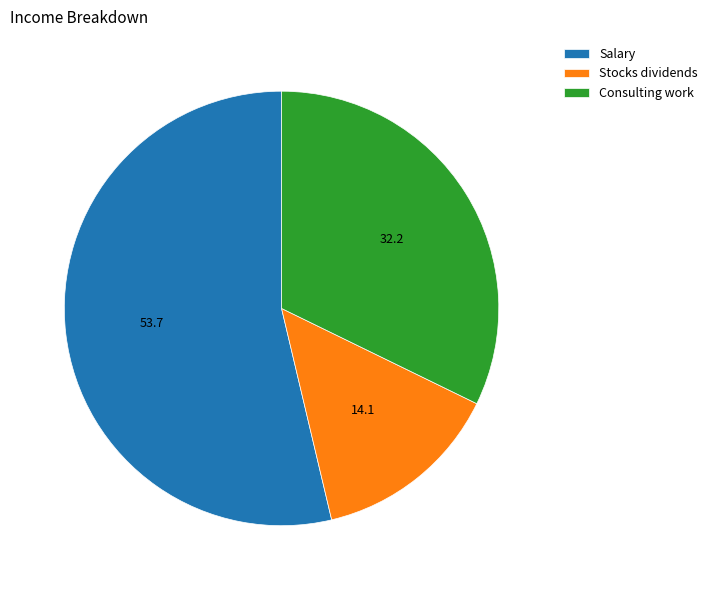

True or false: Salary accounts for 63% of the total.

False